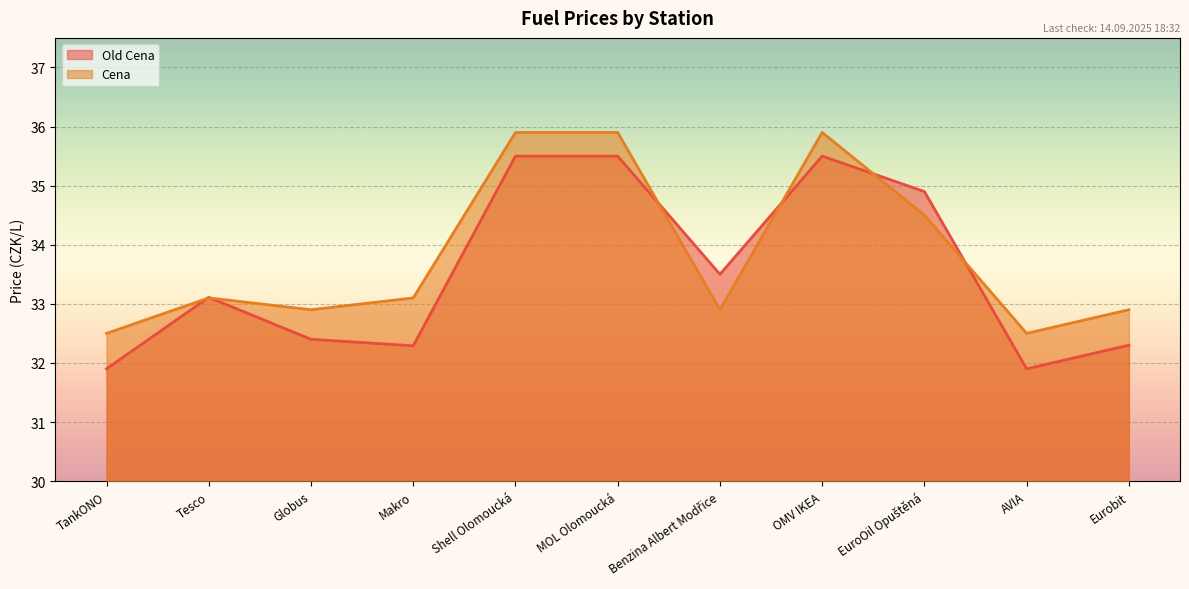

What is the label of the 1st point from the left?

TankONO